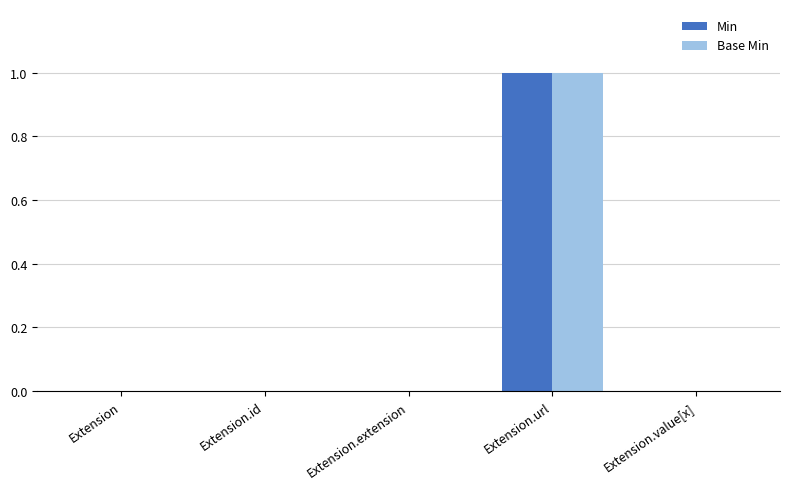

At which category is the sum across all series the highest?

Extension.url